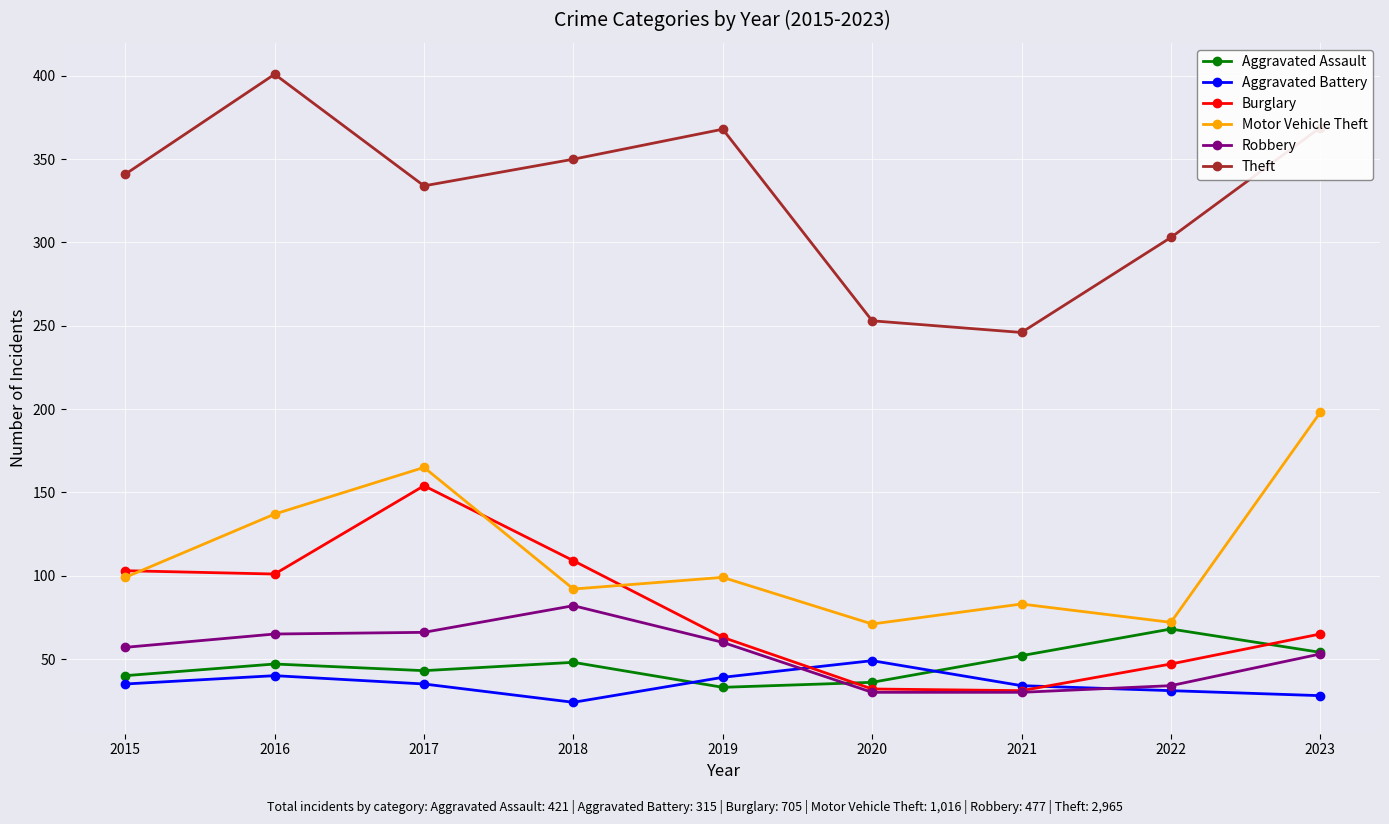

Which series has the largest total across all categories?

Theft